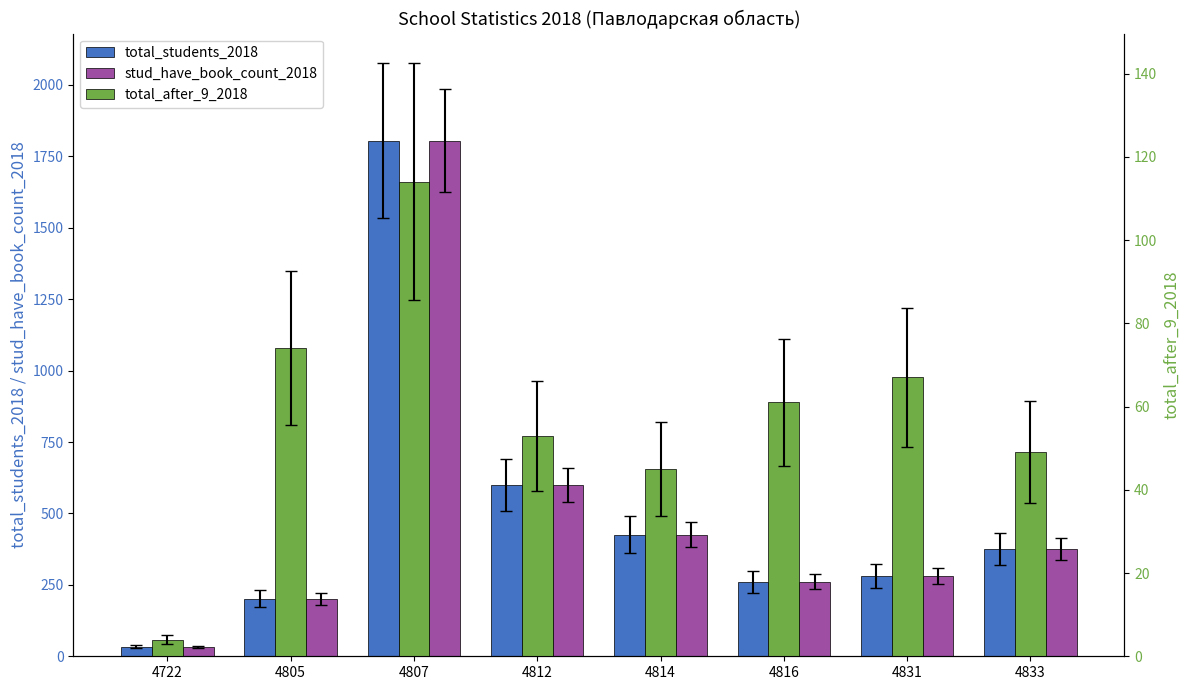

What are all the series names shown in the legend?

total_students_2018, stud_have_book_count_2018, total_after_9_2018